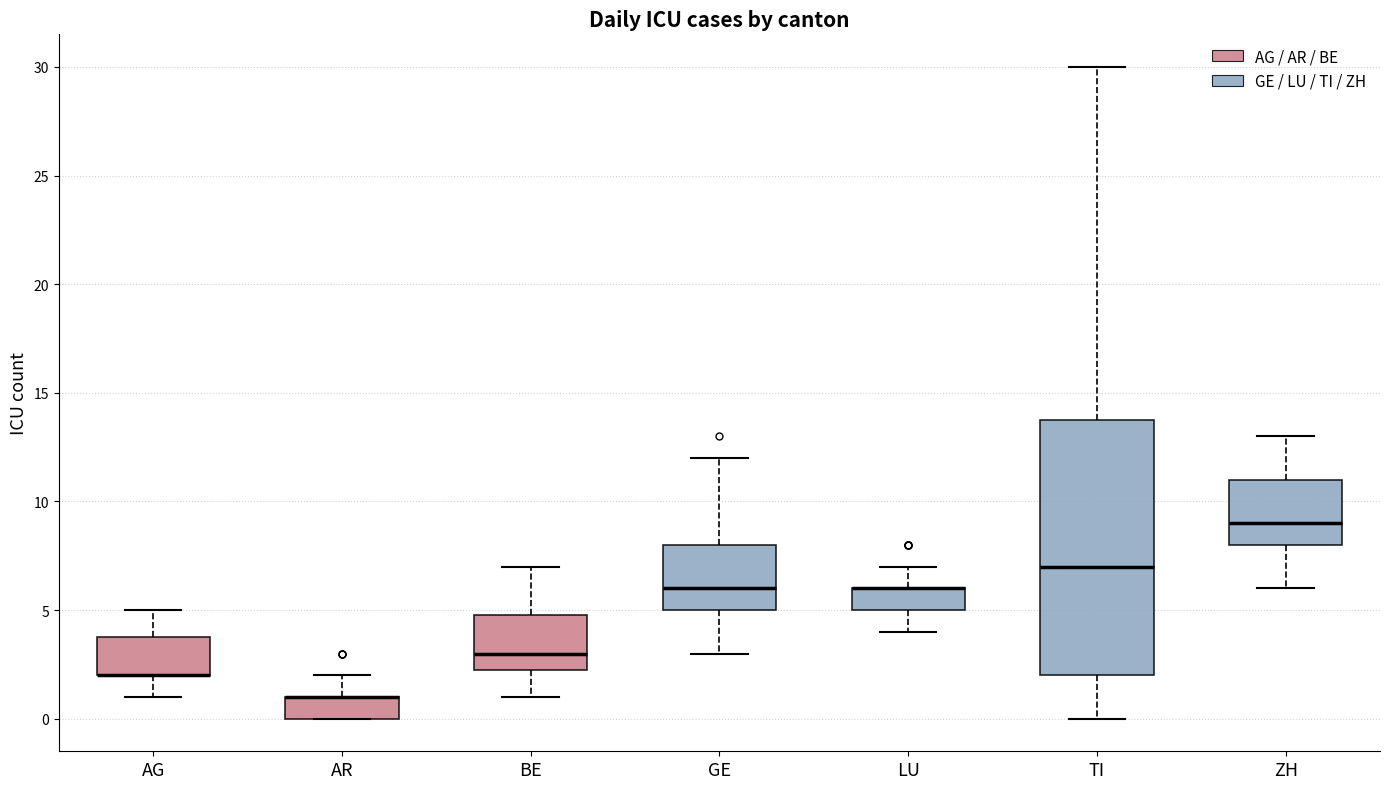

Where does the upper whisker of the box for GE end on the y-axis? The values are not printed on the chart, so give them approximately, as read against the axis.

12.0